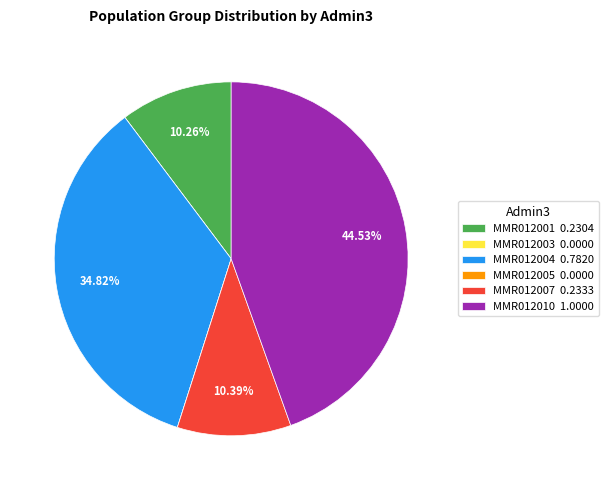

Which slice is the largest?

MMR012010